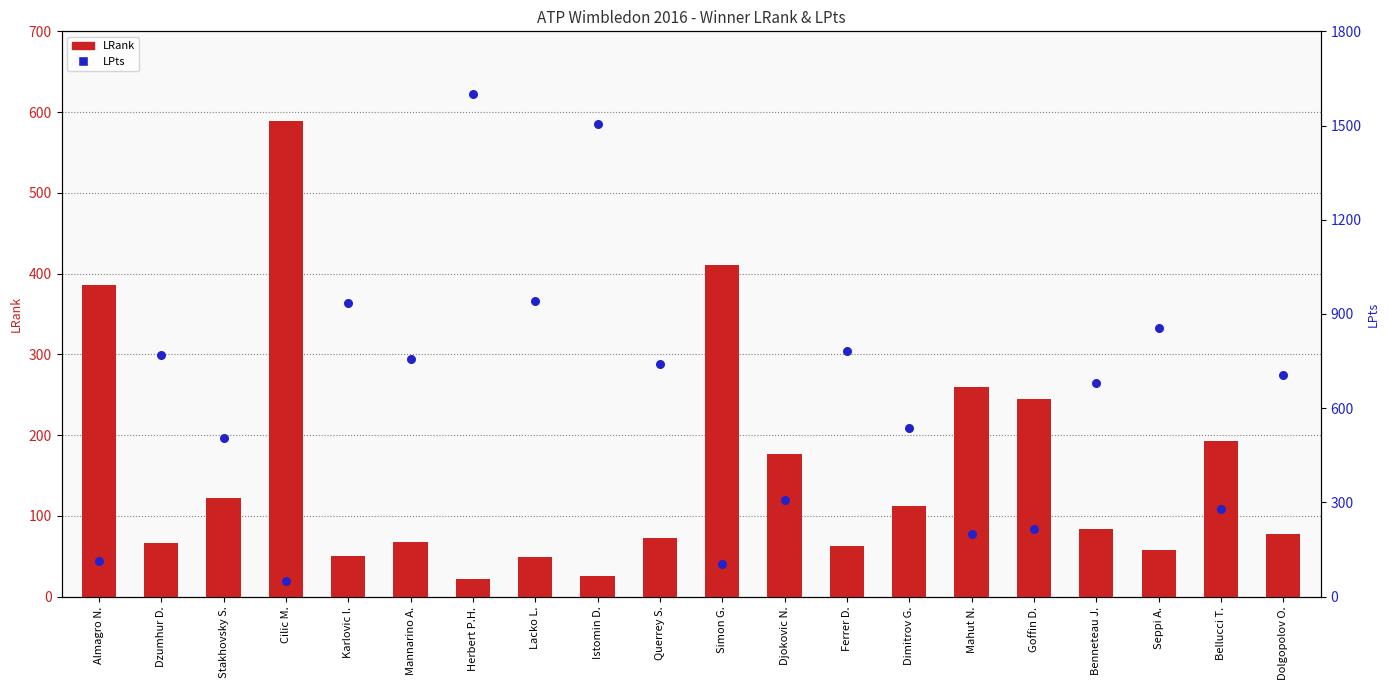

Which series reaches the minimum Y coordinate?

LRank